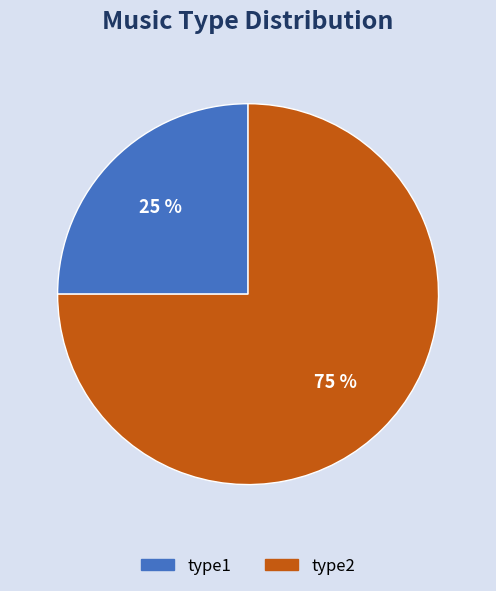

Which slice is the smallest?

type1